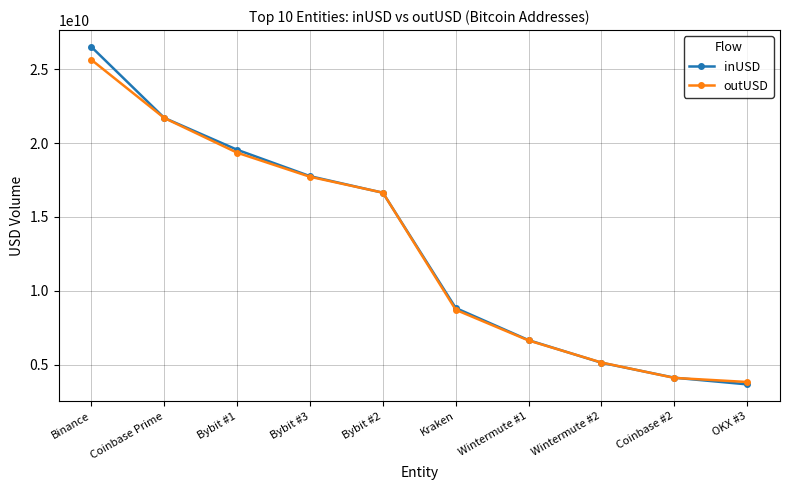

What is the value of the inUSD point at the 6th from the left?

8842586633.0